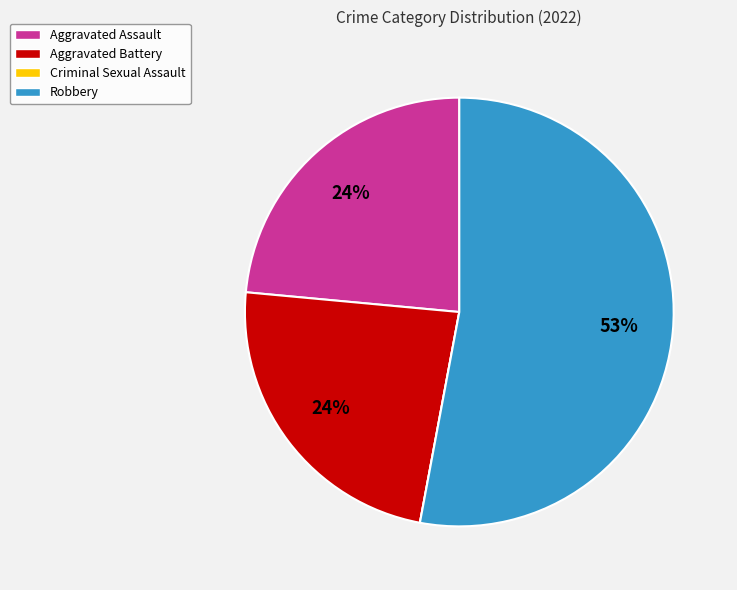

True or false: Aggravated Battery accounts for 38% of the total.

False